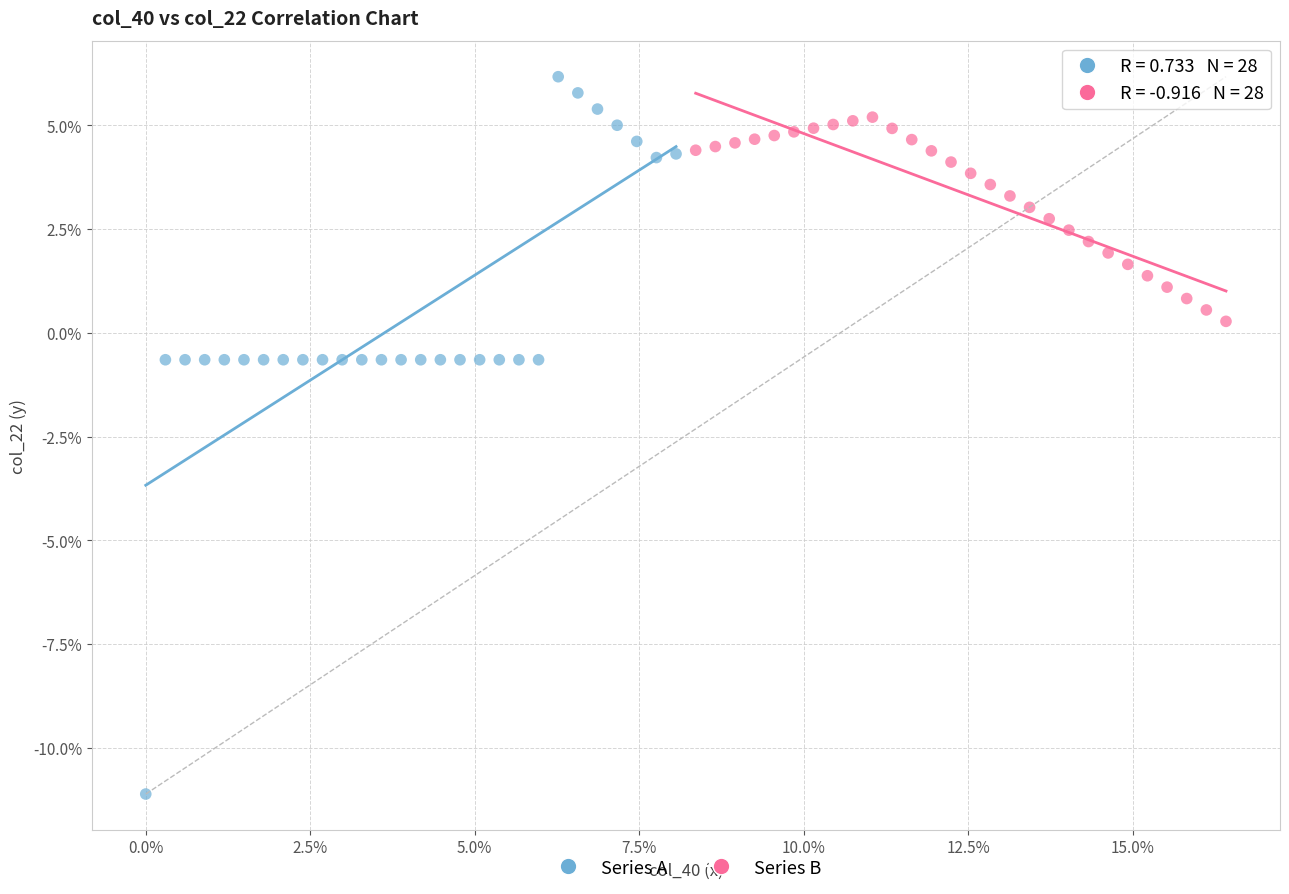

Which series contains the highest Y value?

Series A